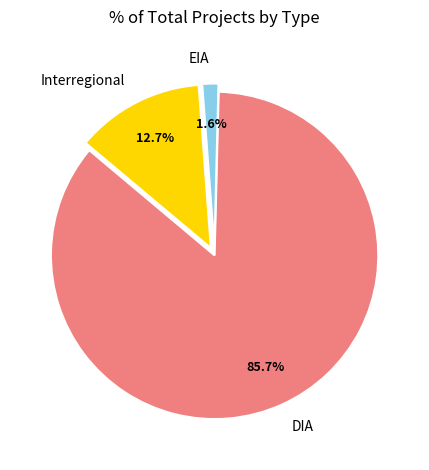

Which has a higher value, DIA or Interregional?

DIA